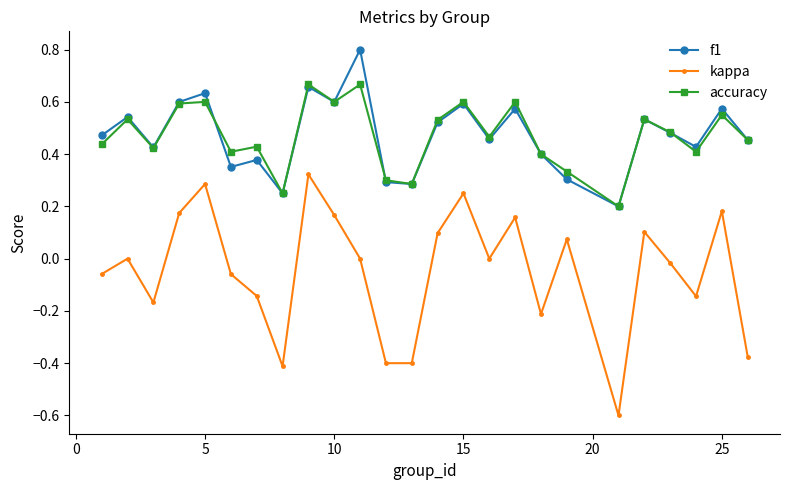

True or false: accuracy and kappa cross at least once.

False